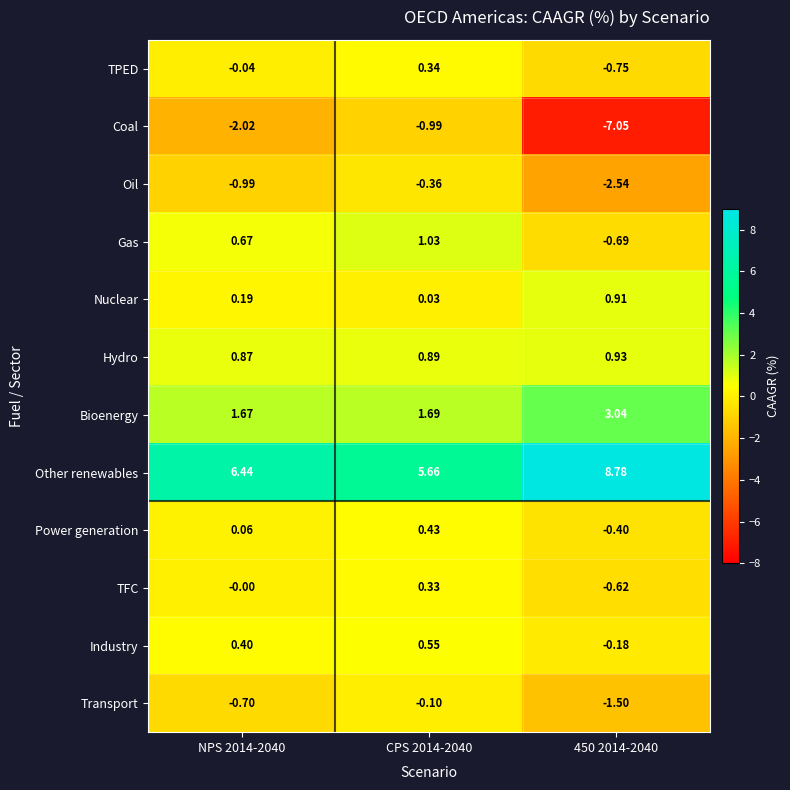

Count the number of categories in the chart.

3